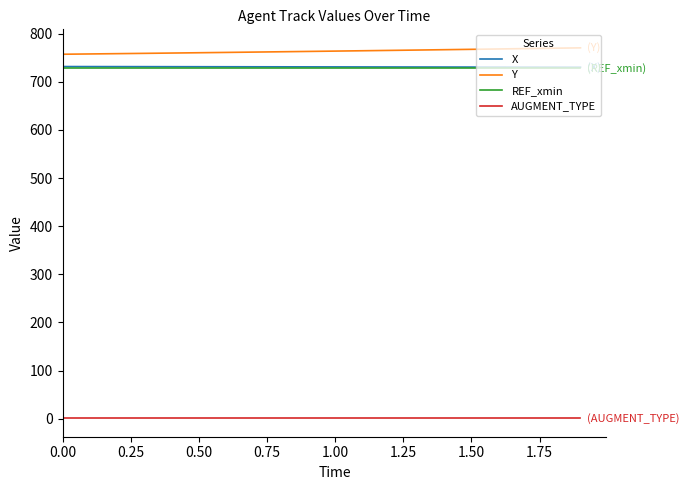

What is the average value of the AUGMENT_TYPE series?

1.0